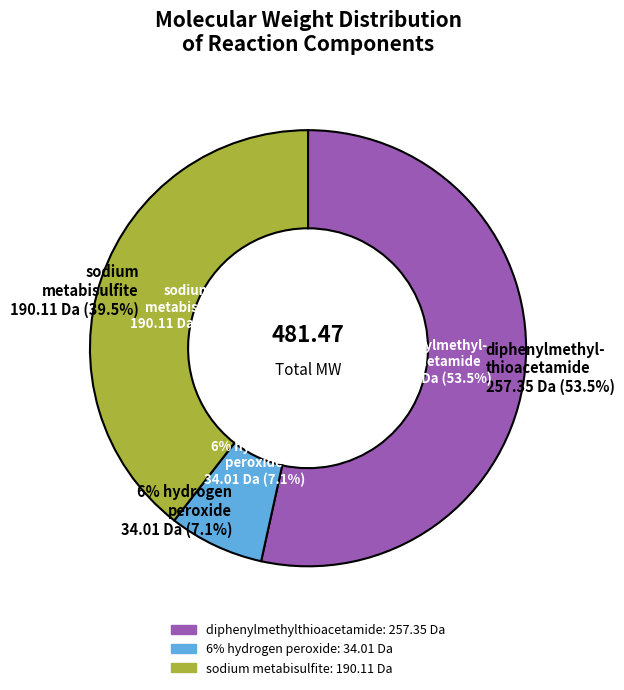

Count the number of slices in the pie.

3